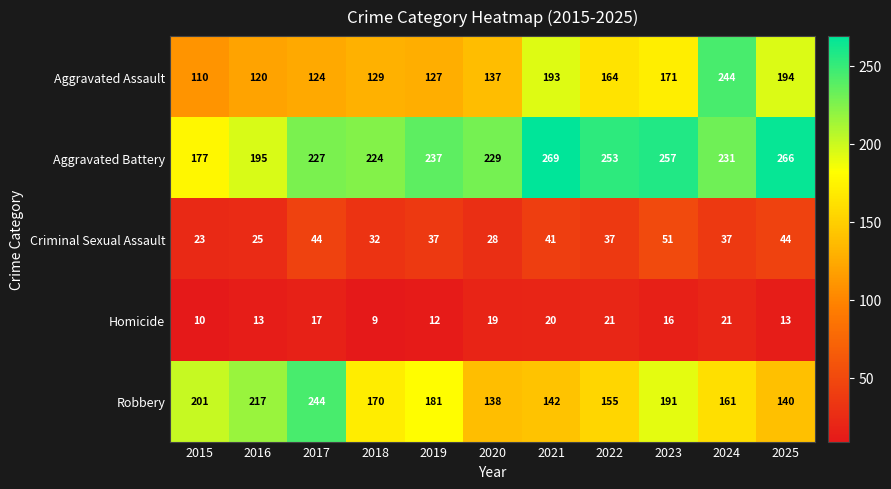

At which label is Aggravated Assault closest to 177?

2023